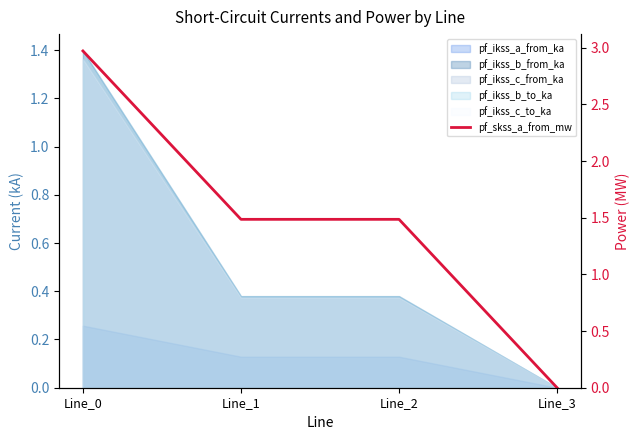

What is the value of the 1st point from the left?

3.0